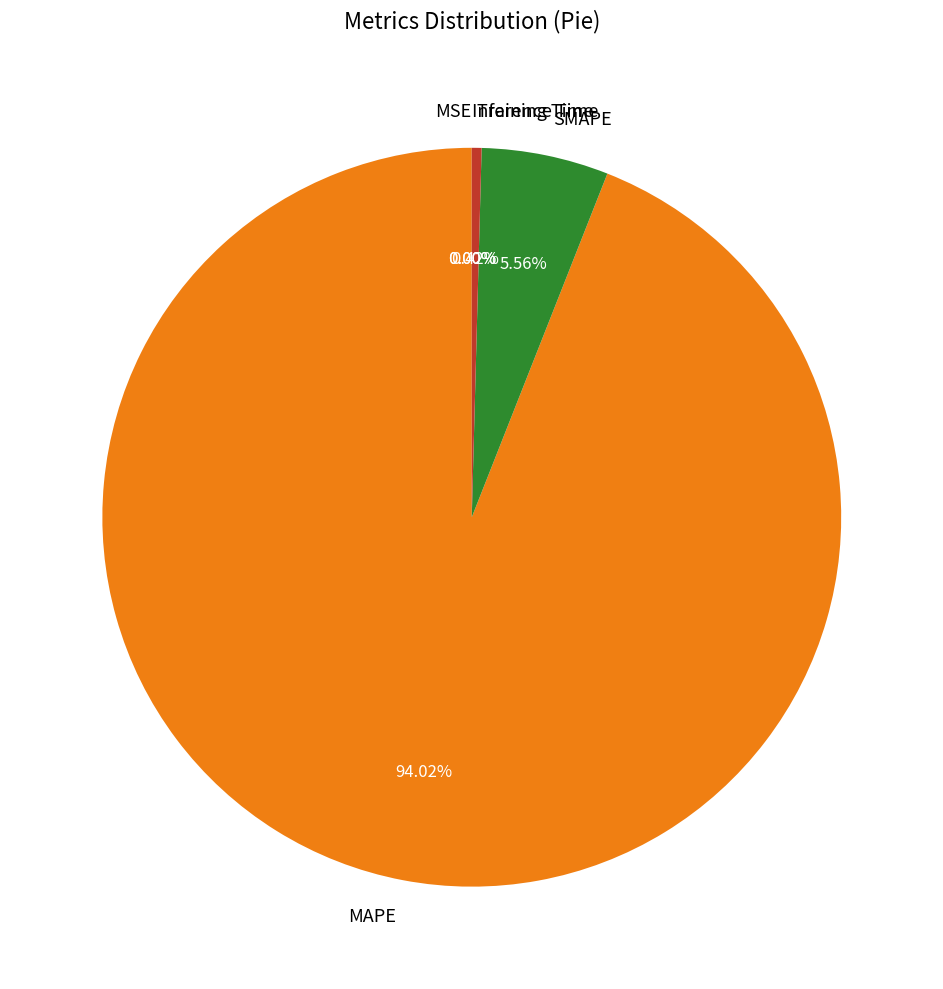

Which has a higher value, Training Time or MAPE?

MAPE